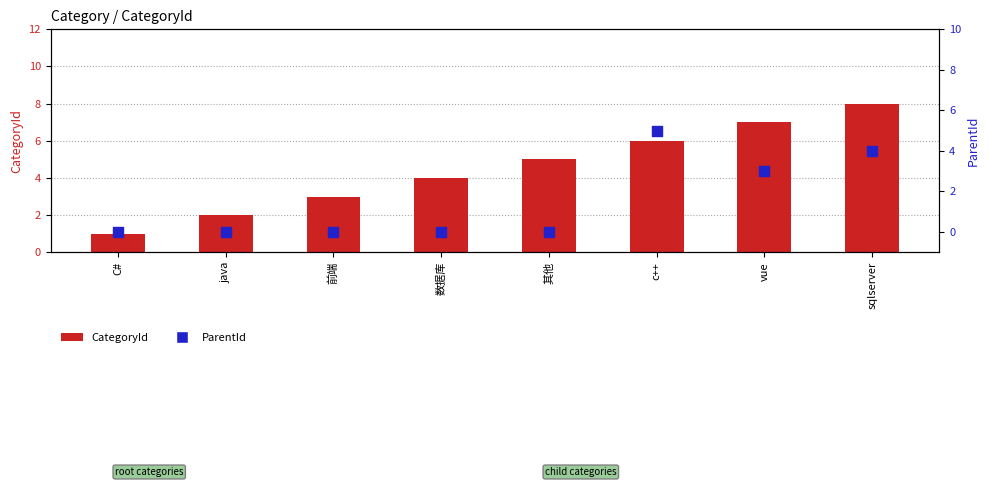

Is the value of ParentId at vue greater than the value of CategoryId at 数据库?

No